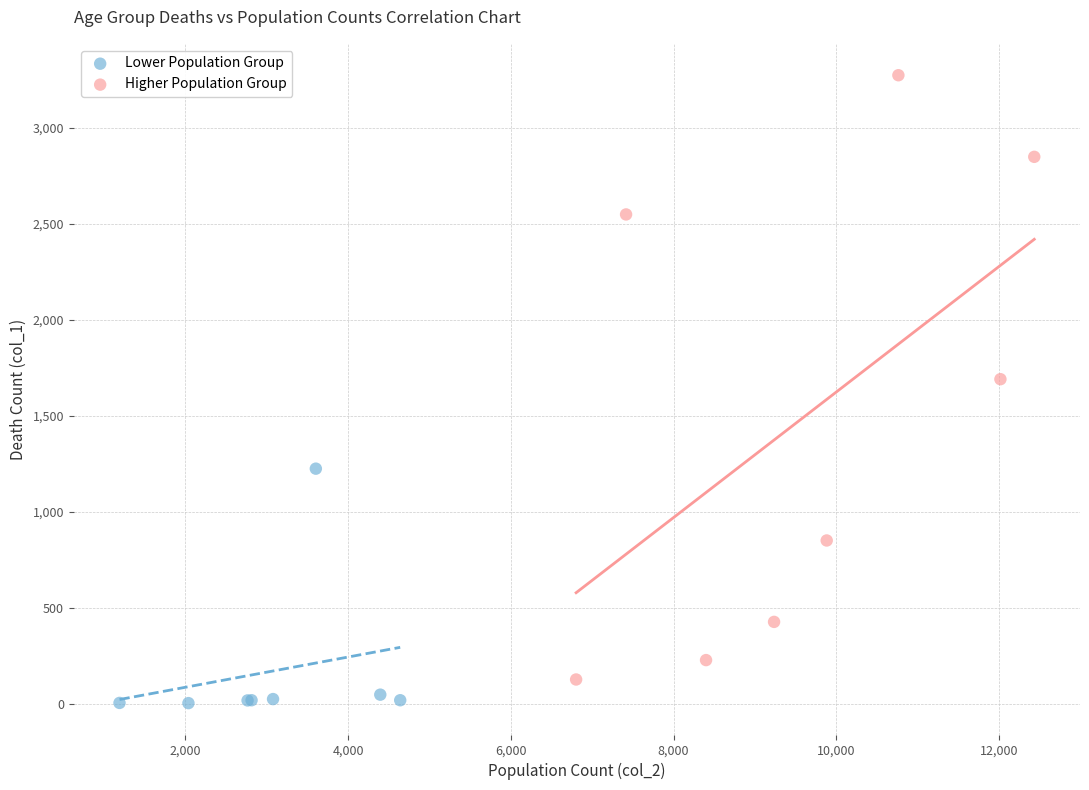

Which series contains the highest Y value?

Higher Population Group